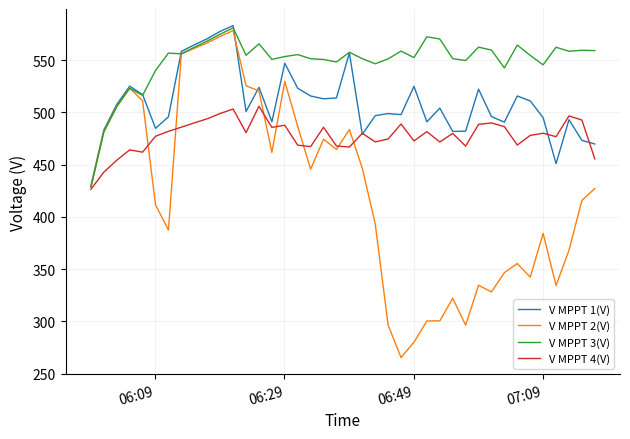

Which series has the largest total across all categories?

V MPPT 3(V)